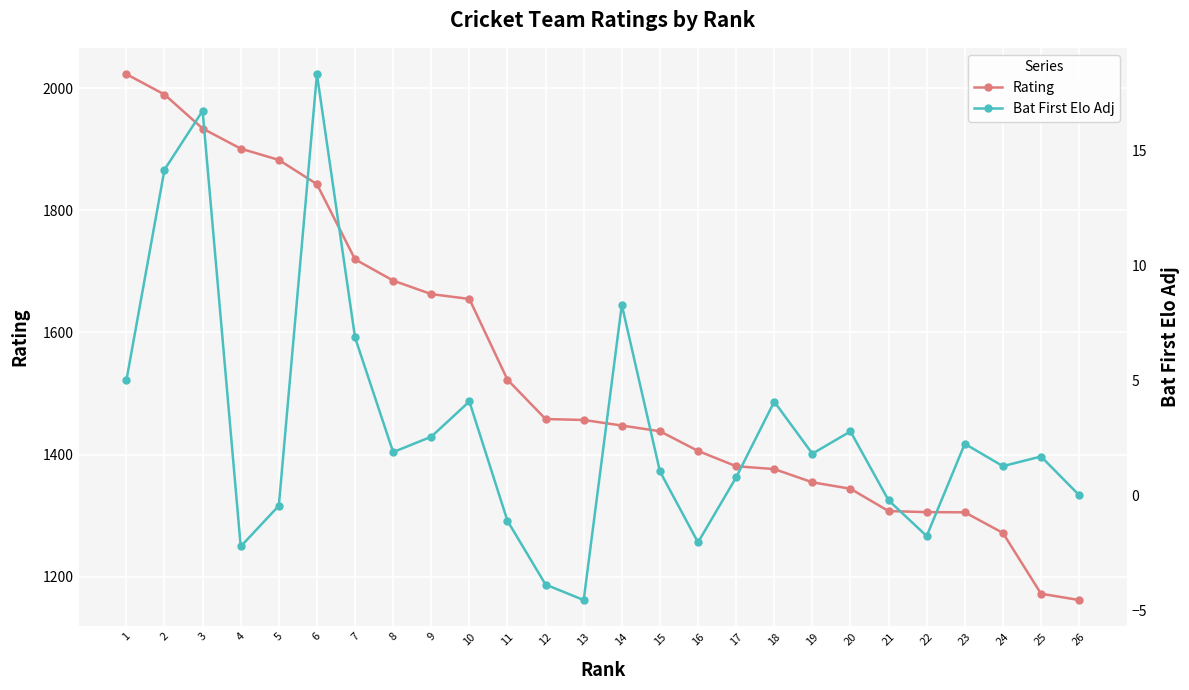

How many lines are shown in the chart?

2